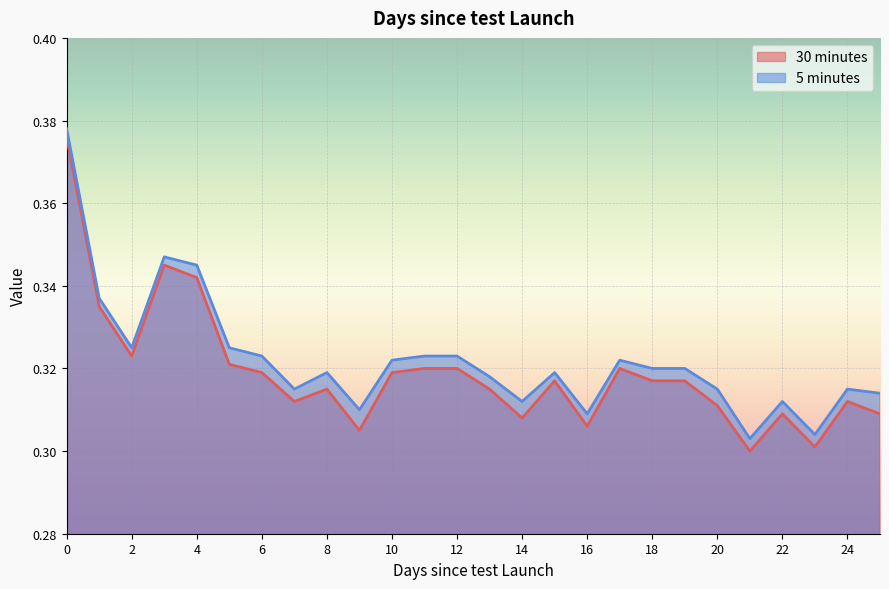

How many 30 minutes values are between 0 and 1?

26